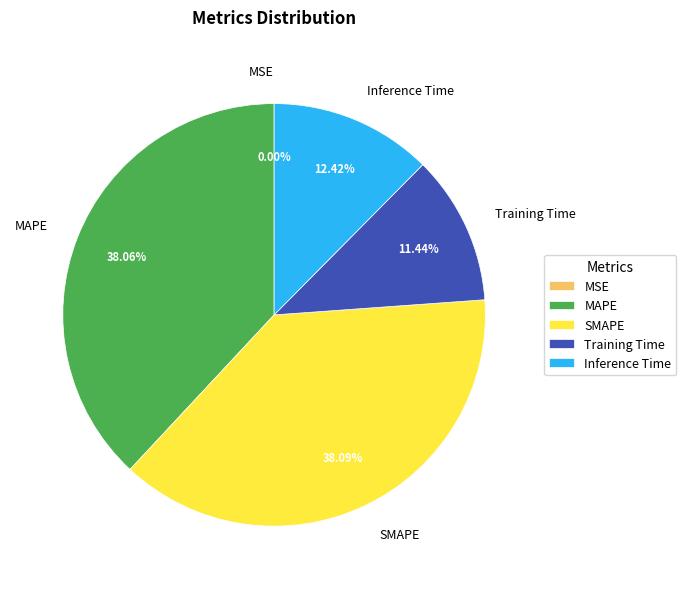

To the nearest percent, what percentage of the pie is SMAPE?

38%